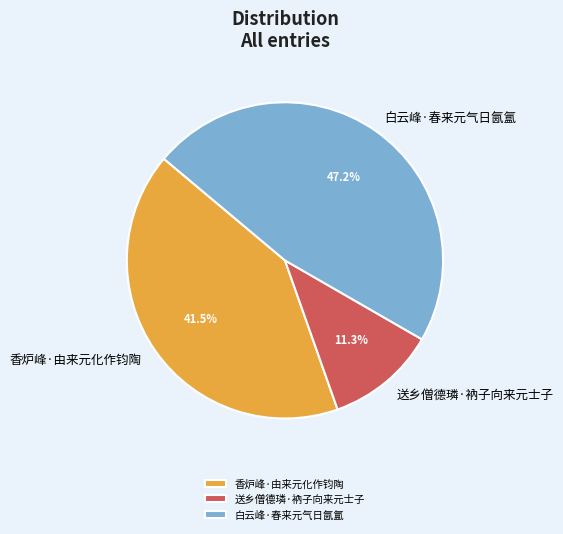

Which slice is the largest?

白云峰·春来元气日氤氲